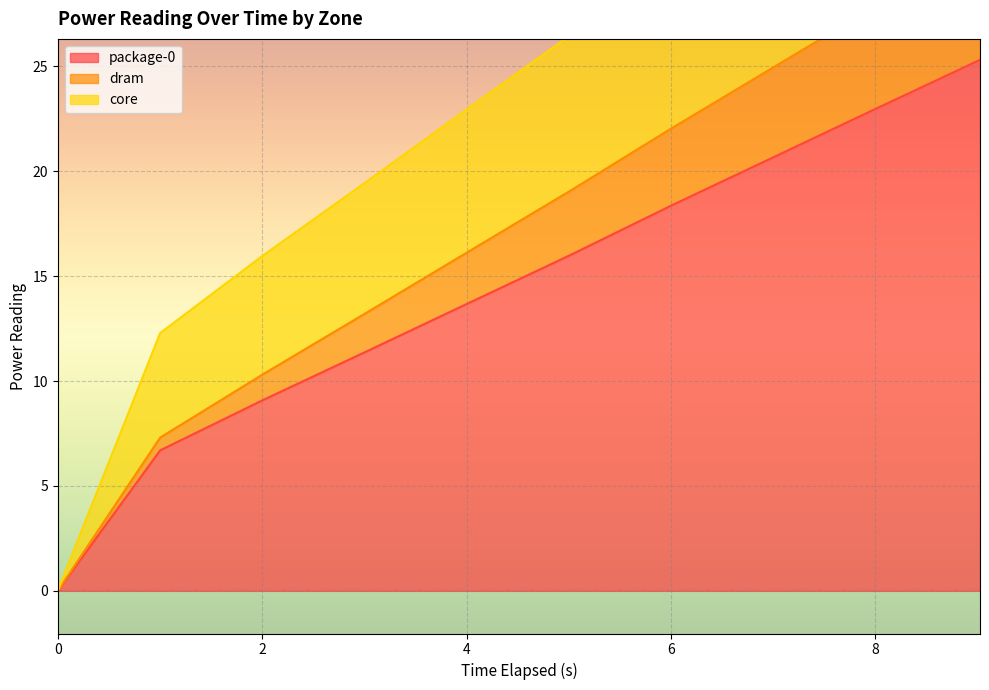

What is the maximum value for package-0?

25.3